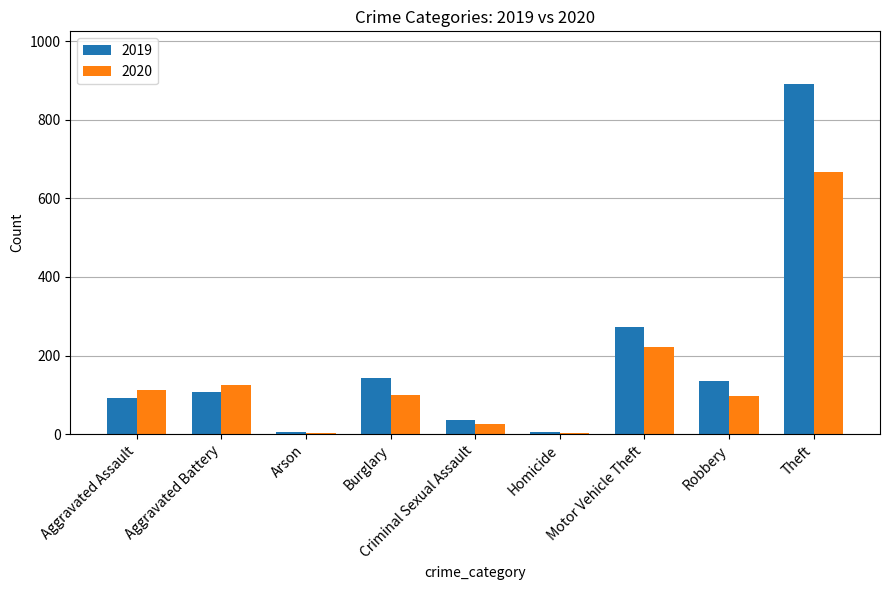

Is the value of 2019 at Arson greater than the value of 2020 at Robbery?

No